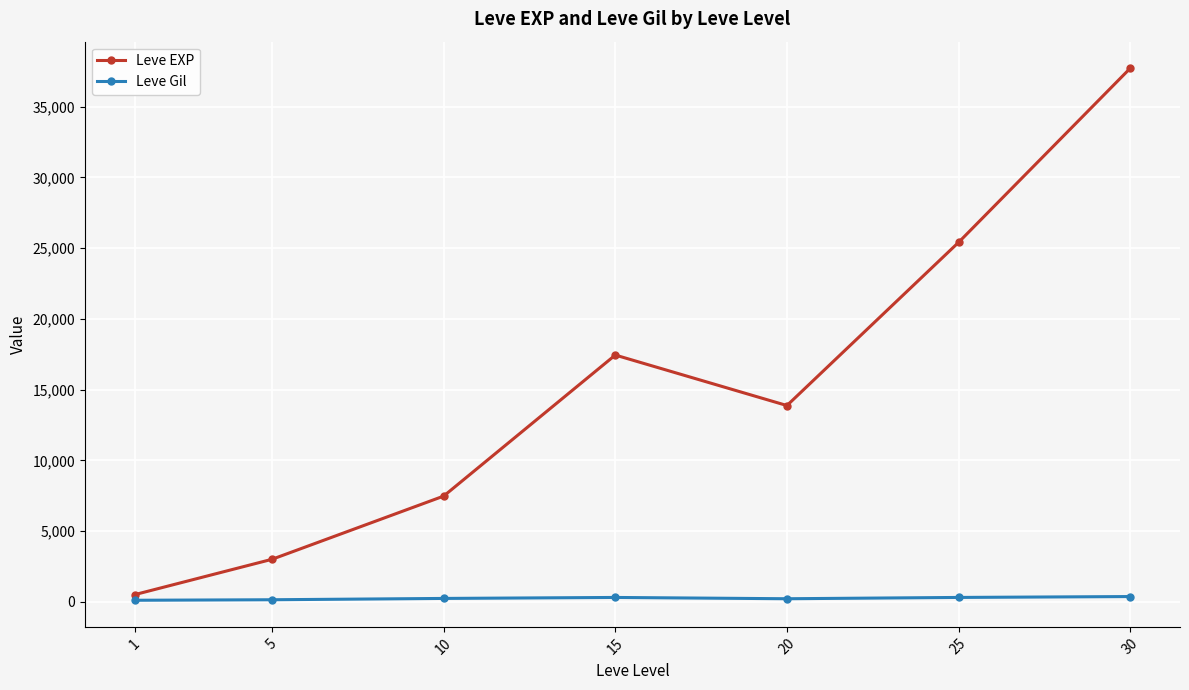

What is the spread (max minus min) of values at 25?

25097.3